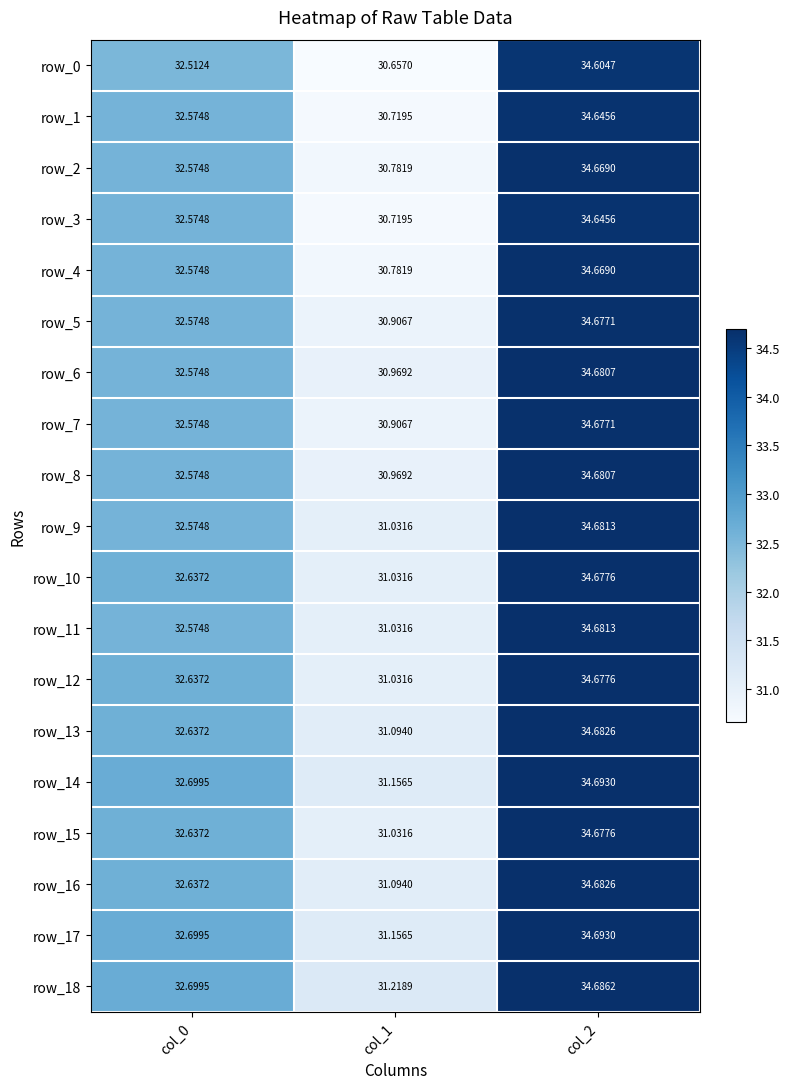

At which label is row_17 closest to 32?

col_0